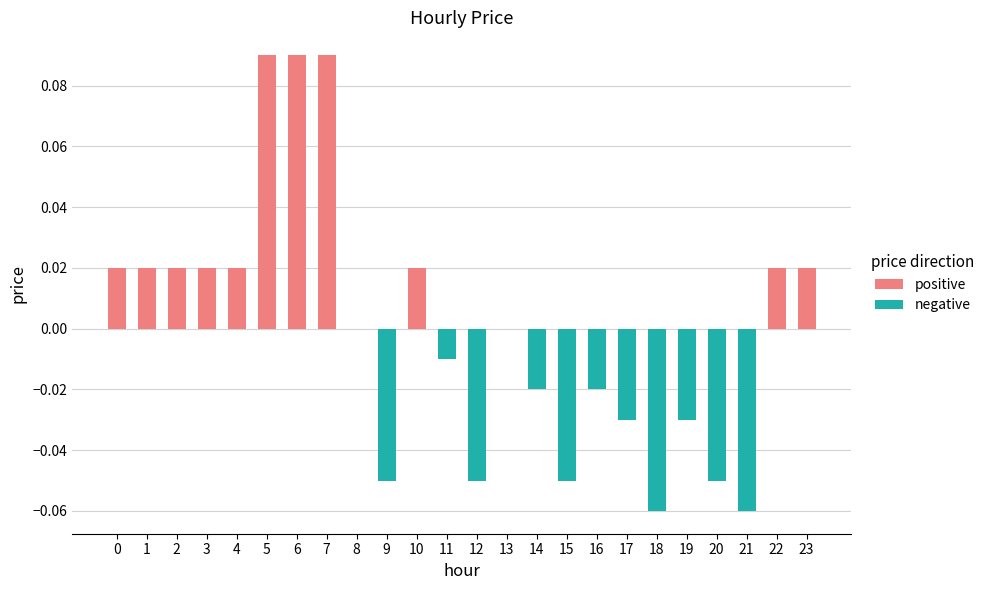

Rank the series by their average value, from lowest to highest.

negative, positive